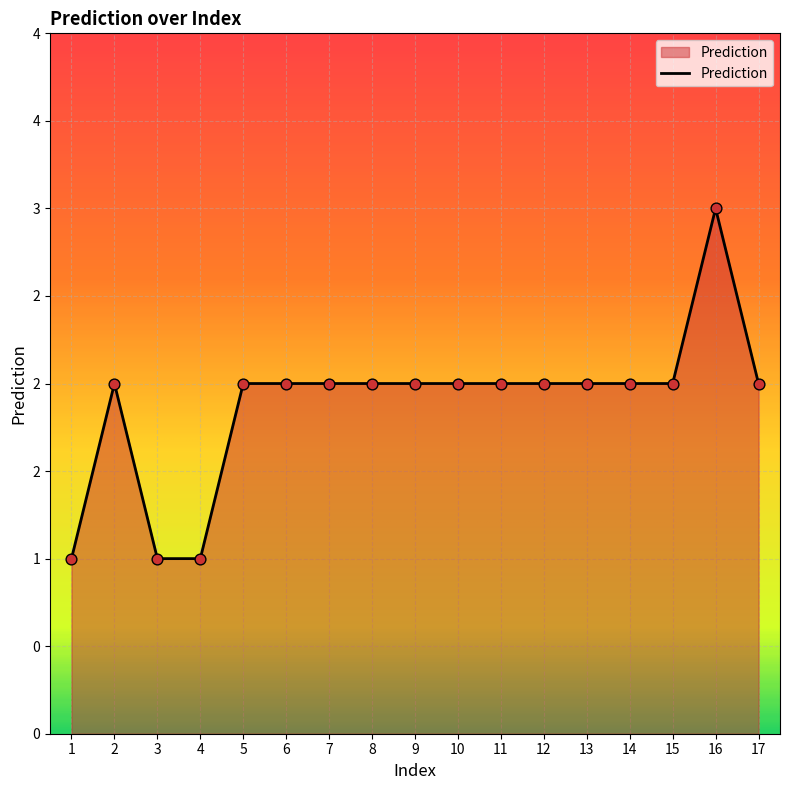

Which has a higher value, 1 or 3?

1